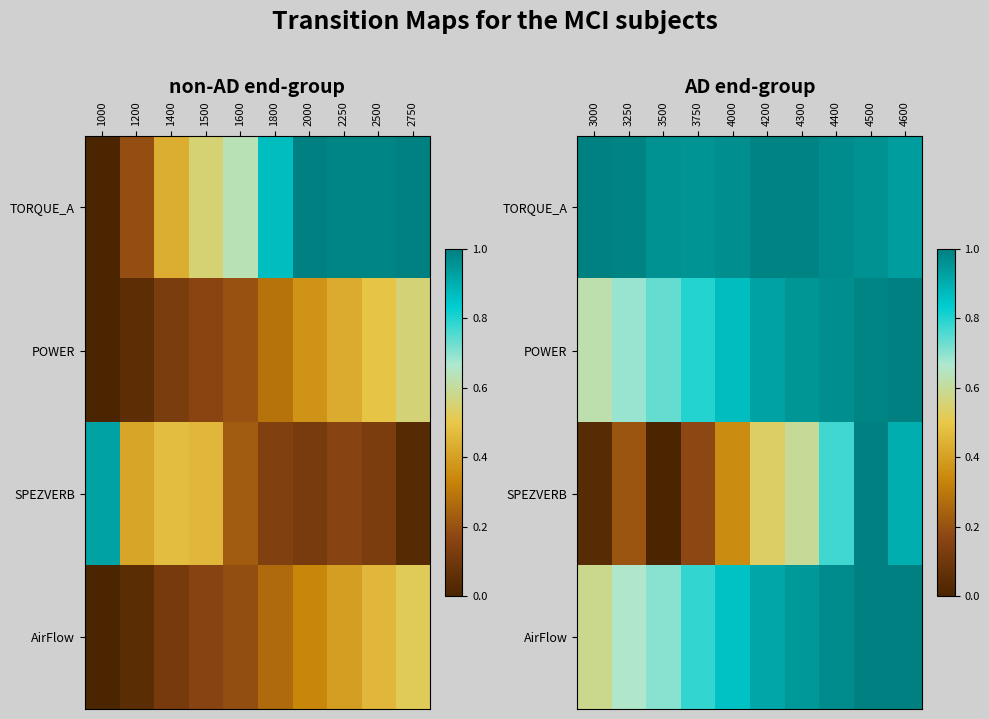

Is it true that SPEZVERB equals 0.9 at 4300?

False